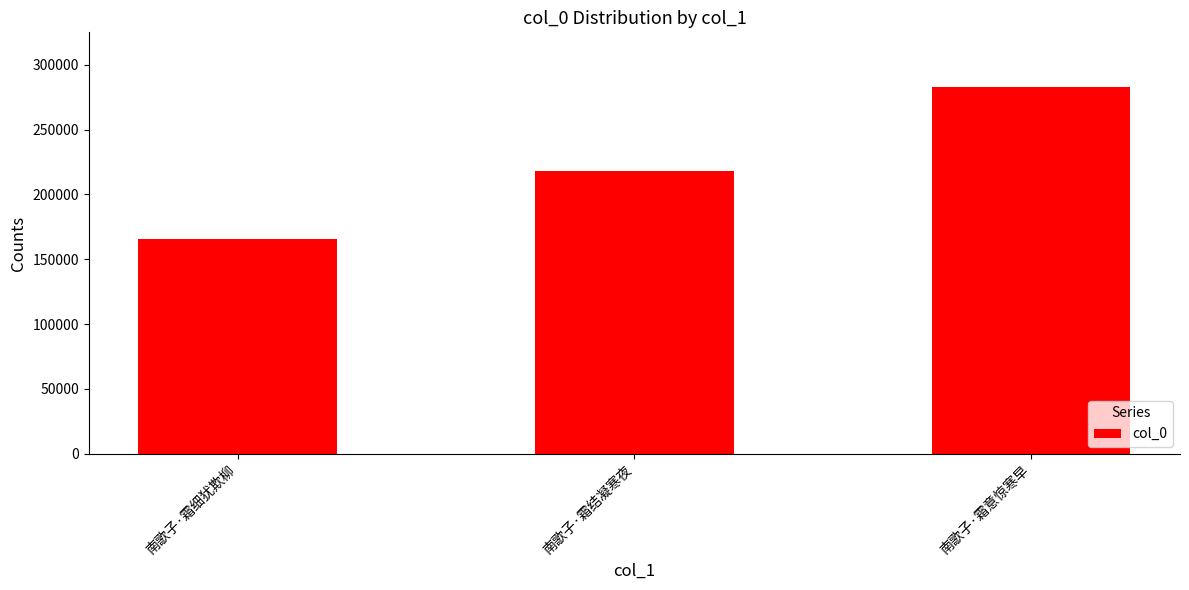

List the labels in order of value, smallest first.

南歌子·霜细犹欺柳, 南歌子·霜结凝寒夜, 南歌子·霜意惊寒早